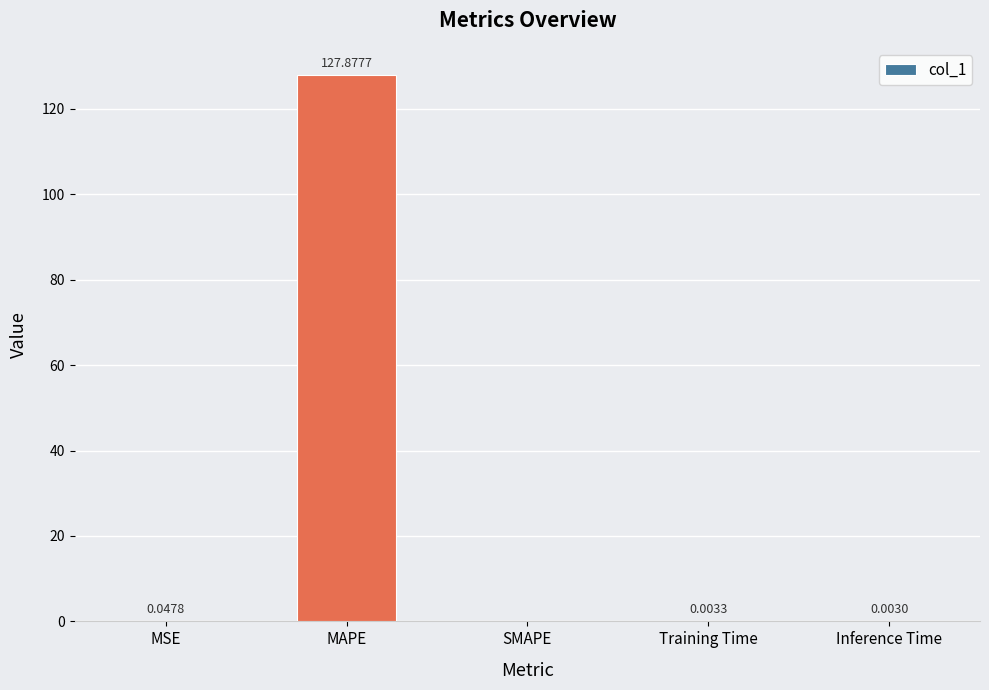

What is the approximate value at MAPE?

127.9